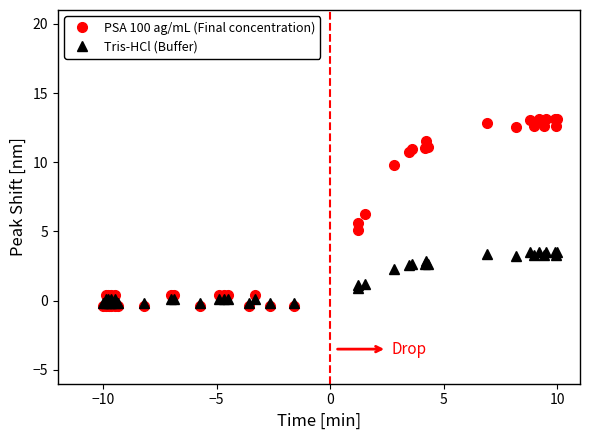

What is the maximum value for Tris-HCl (Buffer)?

3.5